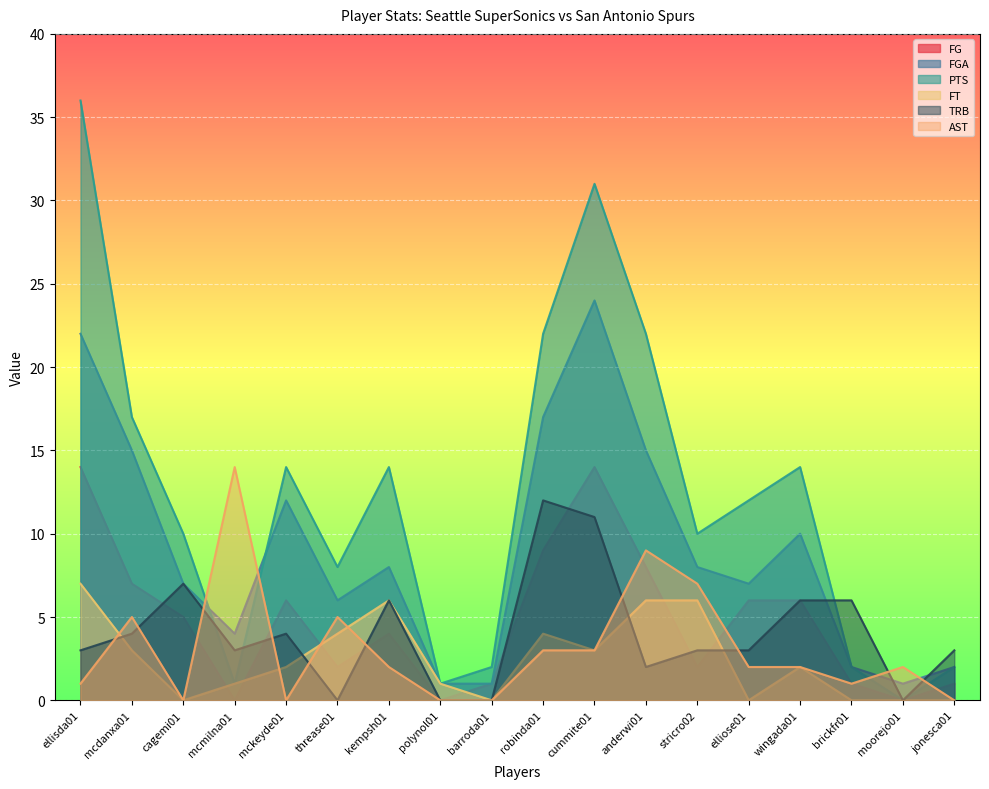

In FT, how many points are lower than both neighbors (excluding endpoints)?

4